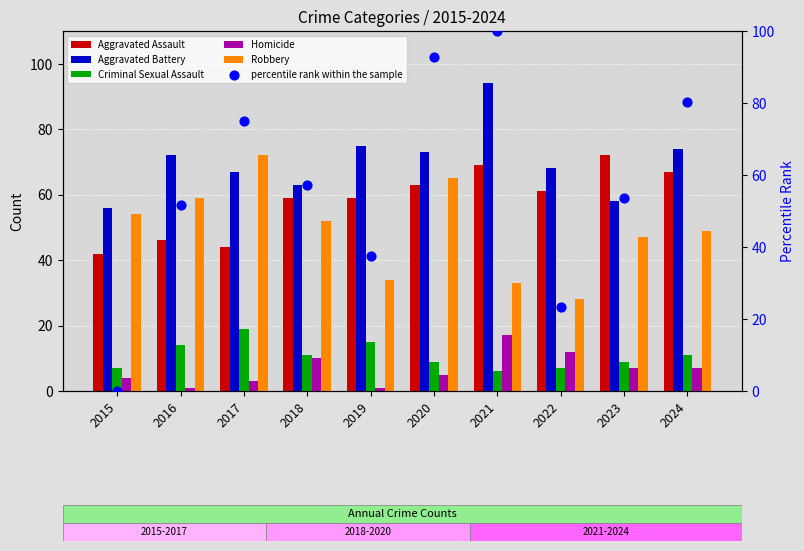

At which category is the sum across all series the highest?

2021